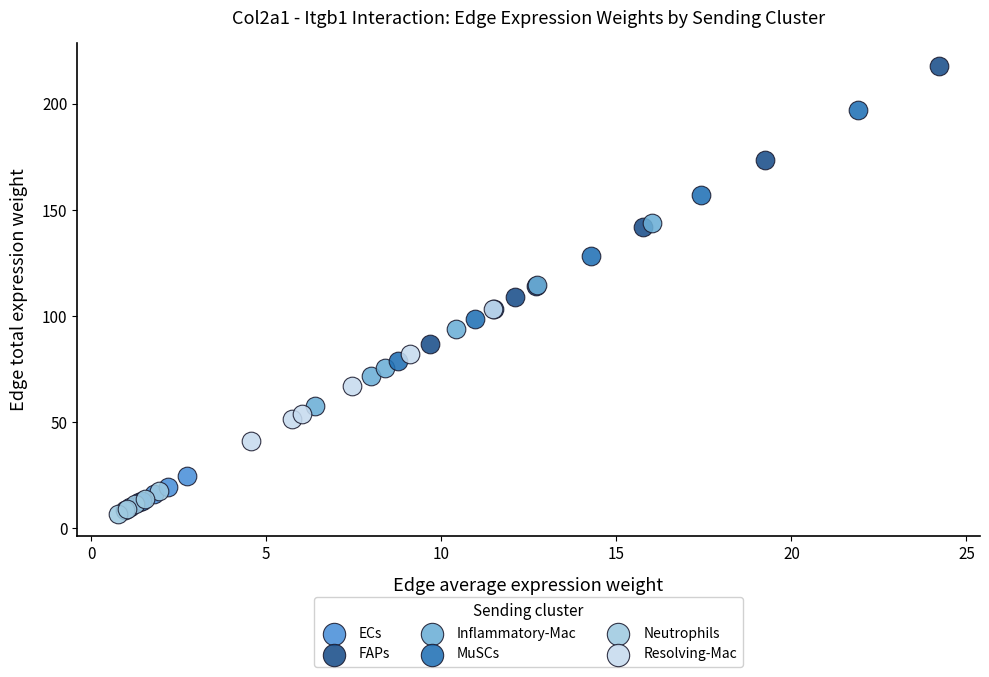

Which series contains the highest Y value?

FAPs